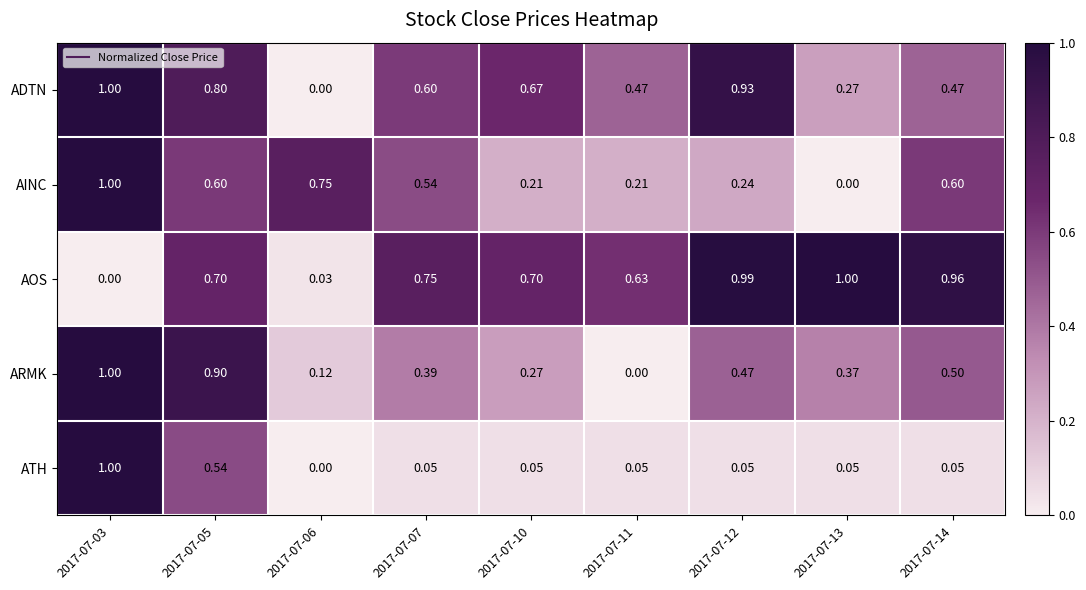

Which series has the largest total across all categories?

AOS